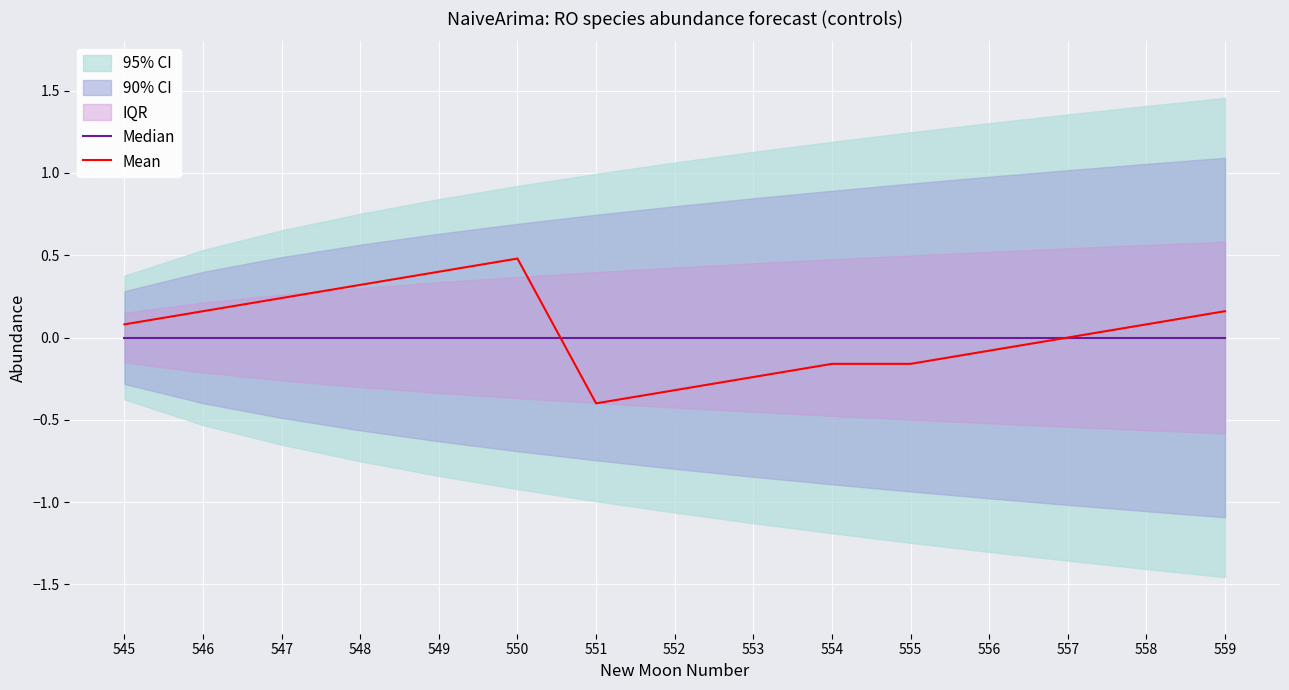

Reading left to right, list all the values displayed in this chart.

Median: 545=0.0	546=0.0	547=0.0	548=0.0	549=0.0	550=0.0	551=0.0	552=0.0	553=0.0	554=0.0	555=0.0	556=0.0	557=0.0	558=0.0	559=0.0
Mean: 545=0.1	546=0.2	547=0.2	548=0.3	549=0.4	550=0.5	551=-0.4	552=-0.3	553=-0.2	554=-0.2	555=-0.2	556=-0.1	557=0.0	558=0.1	559=0.2